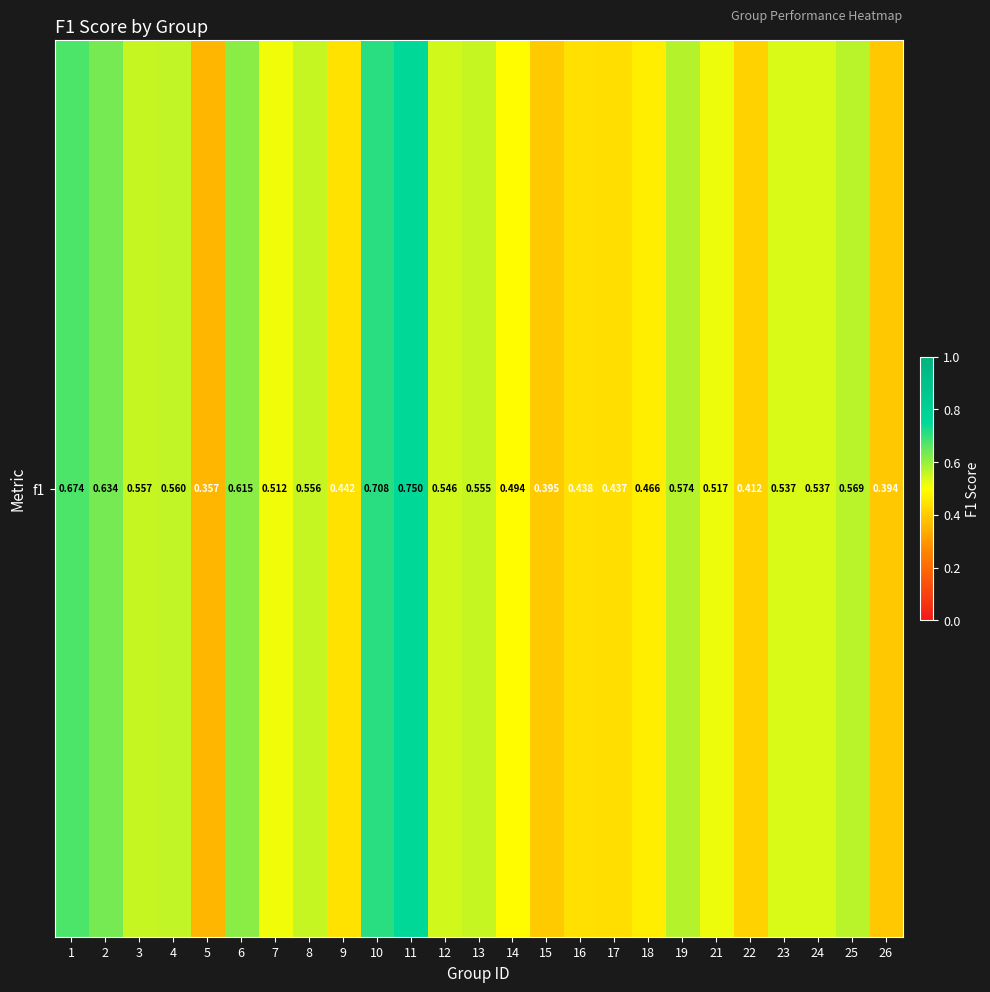

What is the change in value from 15 to 23?

+0.1